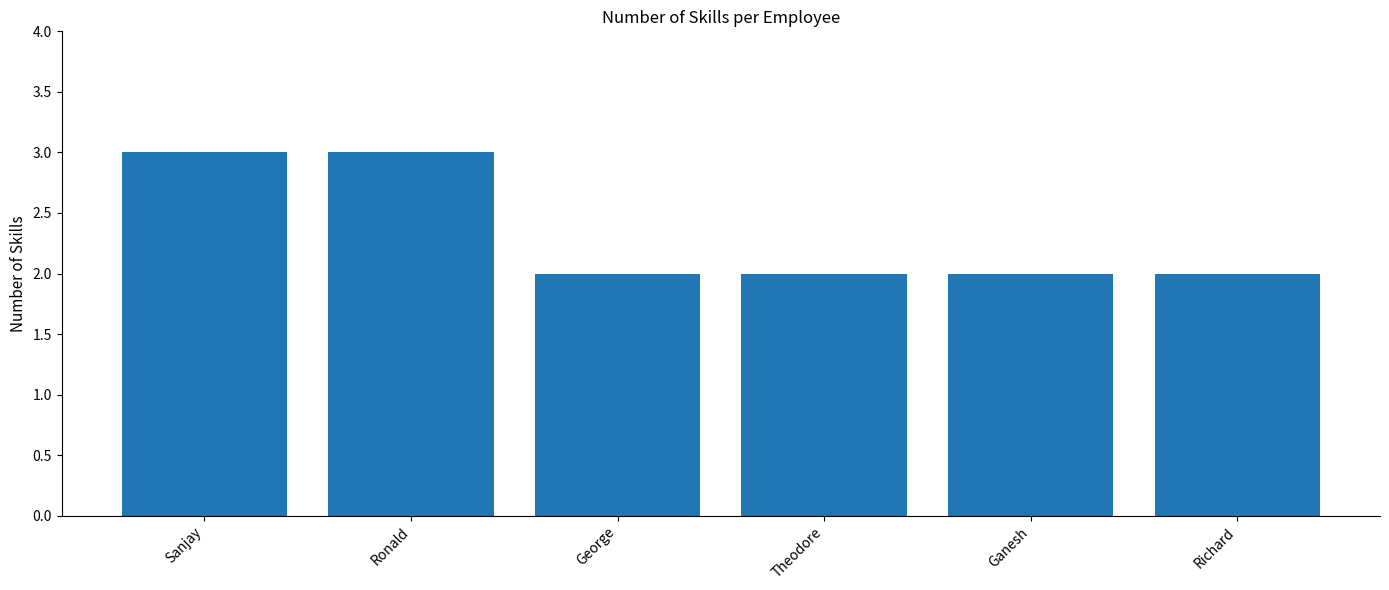

How many distinct data groups are displayed?

1